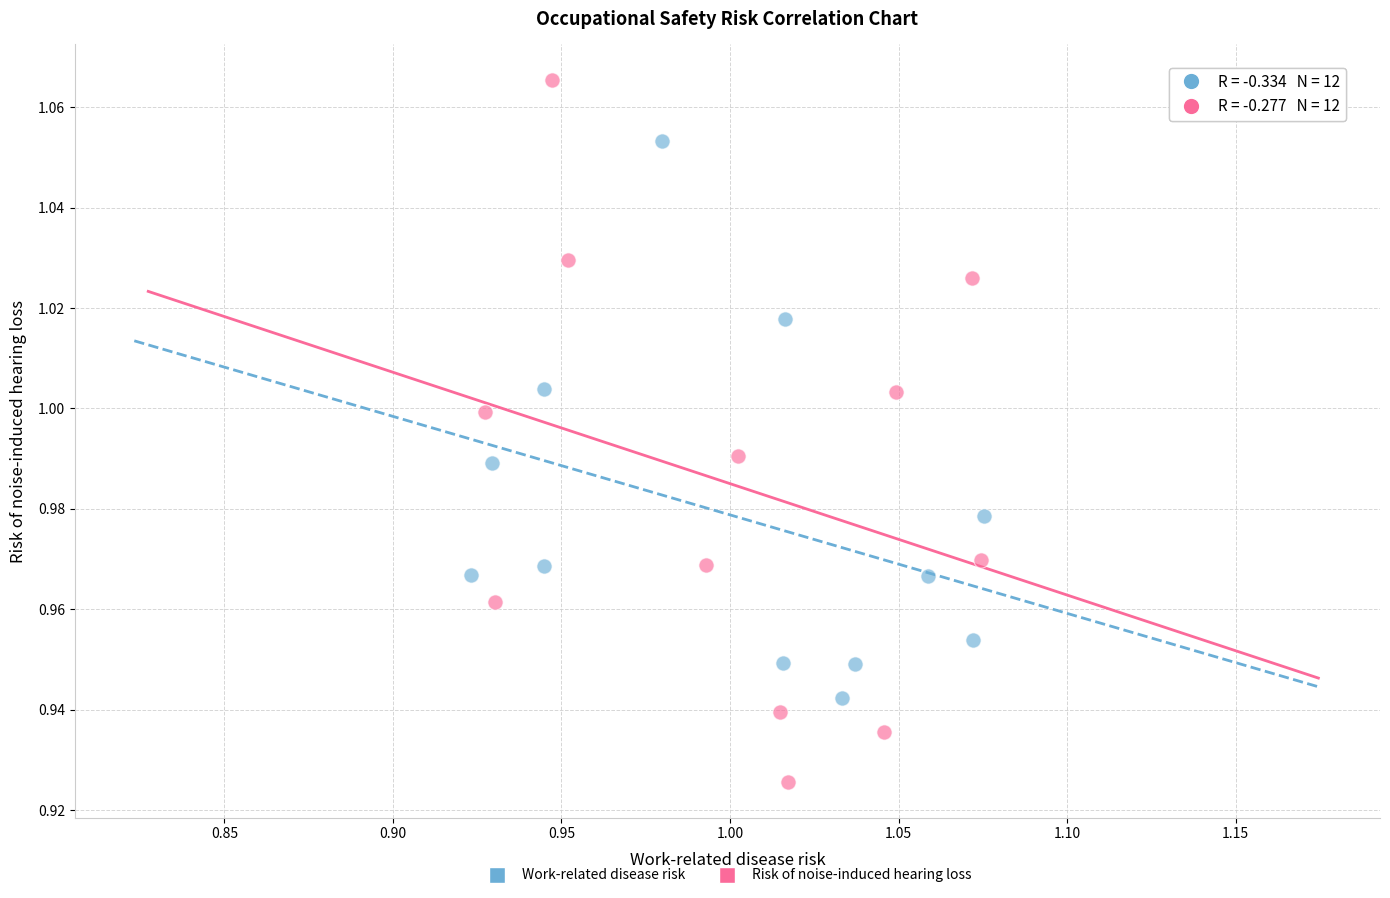

What are all the series names shown in the legend?

Work-related disease risk, Risk of noise-induced hearing loss